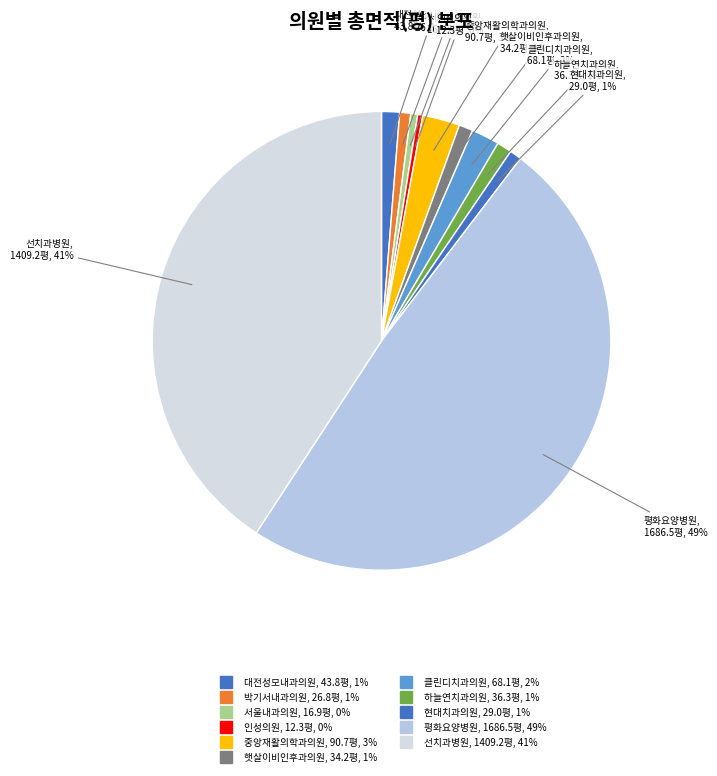

Which slice is the smallest?

인성의원